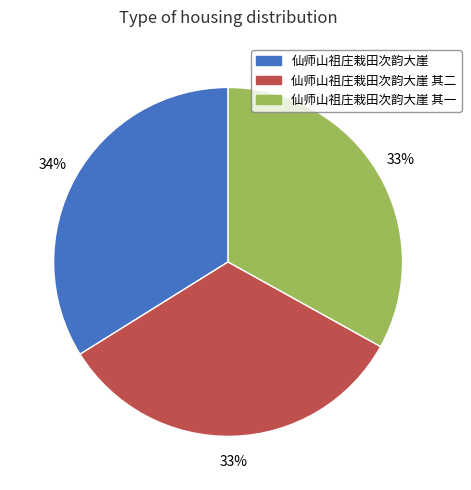

How many slices are in this pie chart?

3